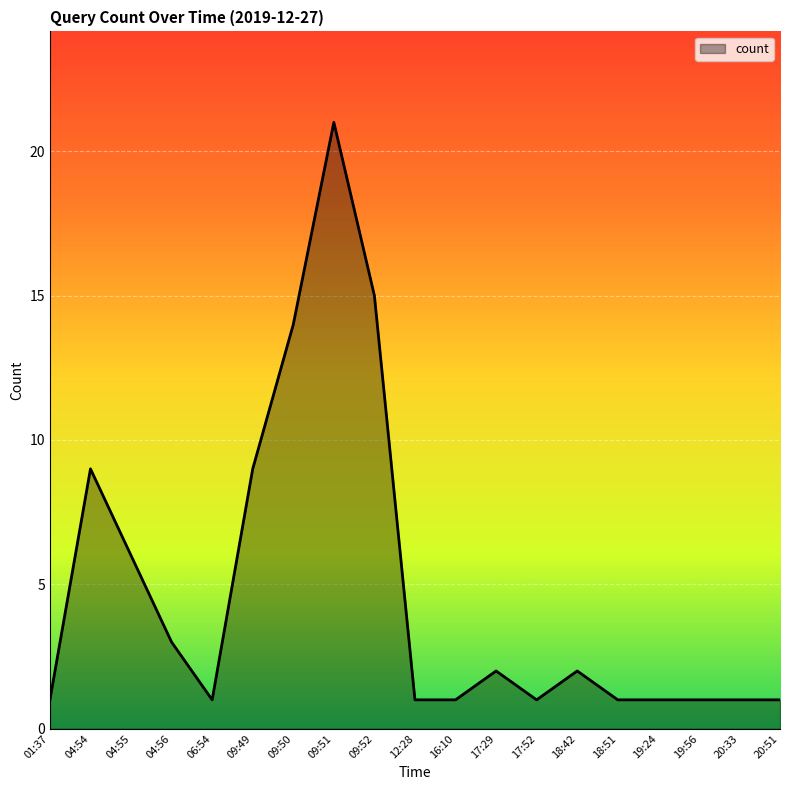

The value at 06:54 is 1. True or false?

True